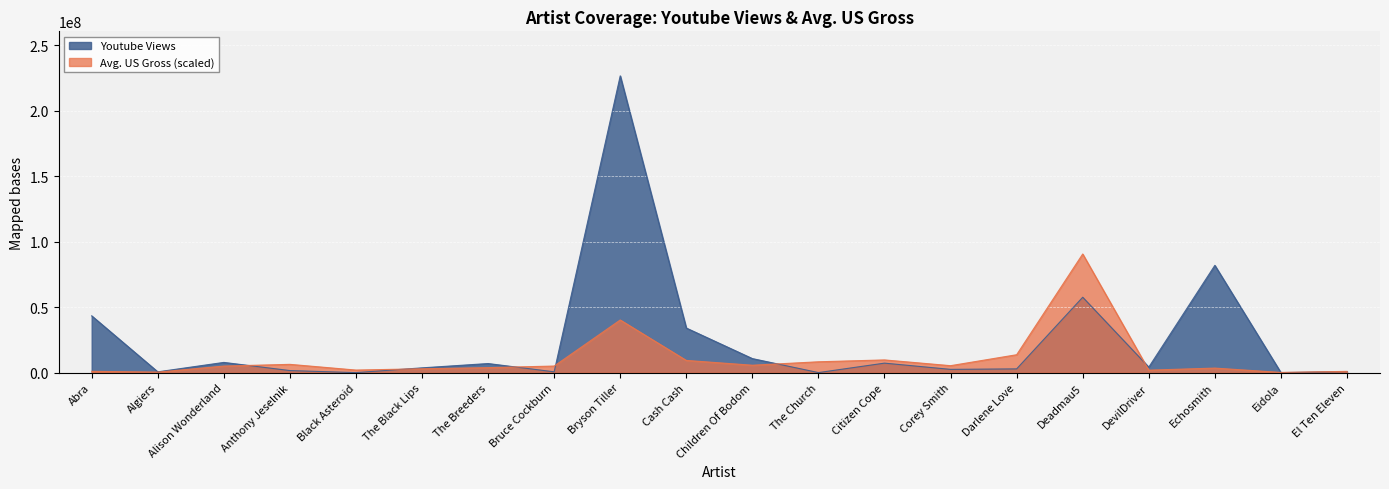

At which category is the sum across all series the highest?

Bryson Tiller